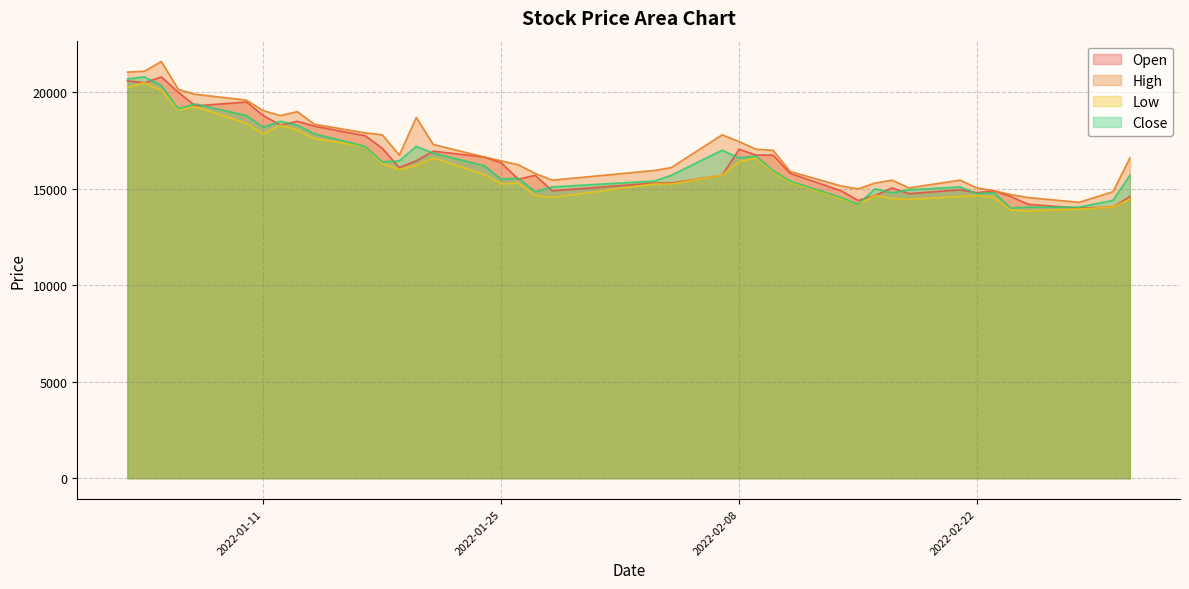

What is the sum of the Open values at 2022-01-28 and 2022-01-04?

35400